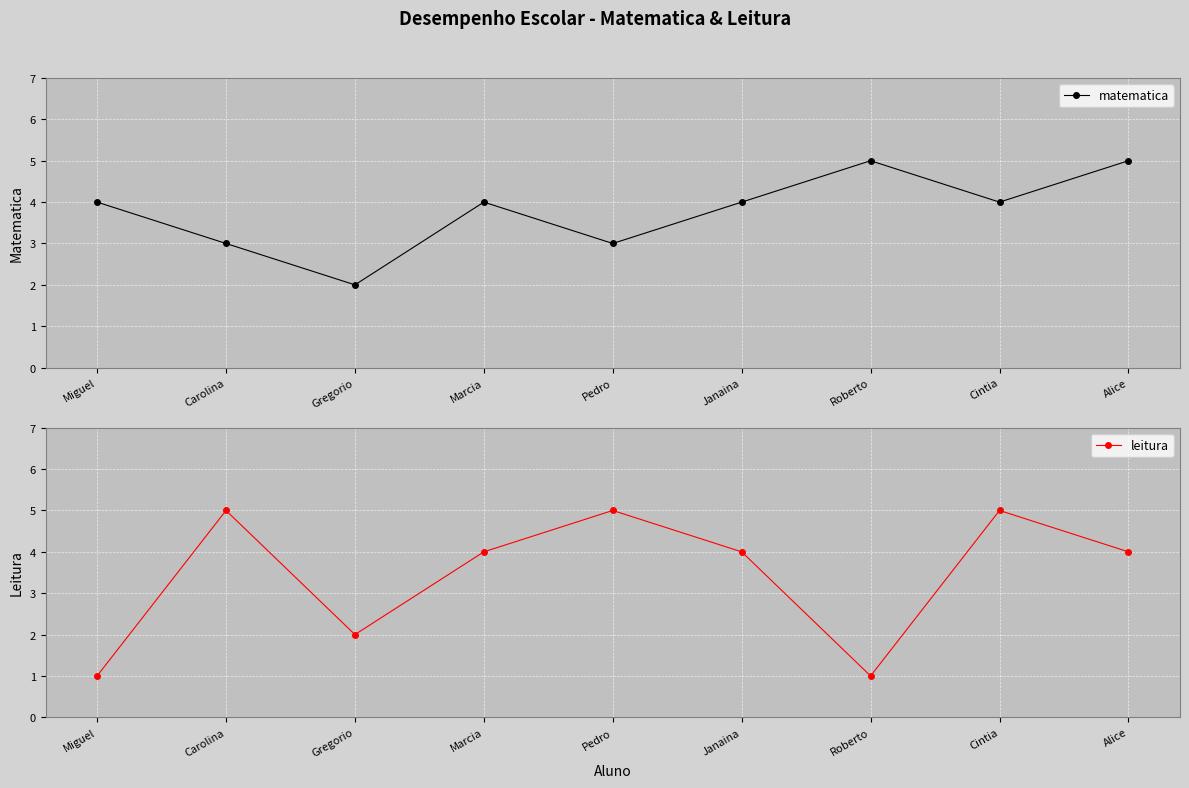

At how many categories does at least one series exceed 3?

8